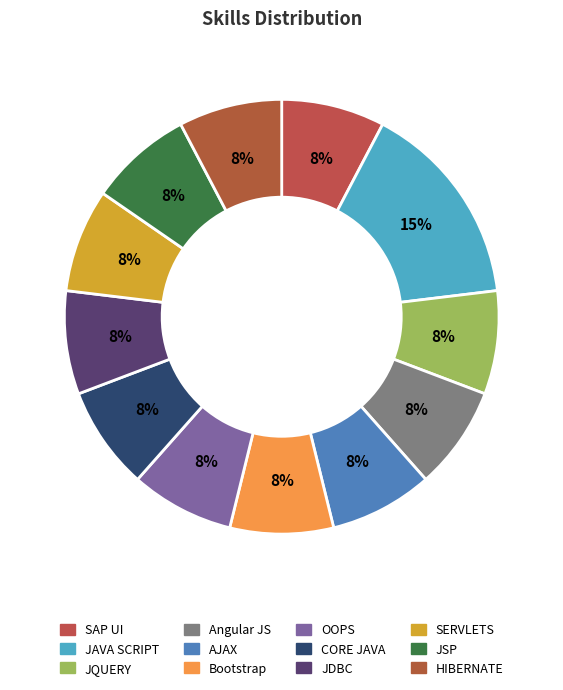

How many slices are in this pie chart?

12